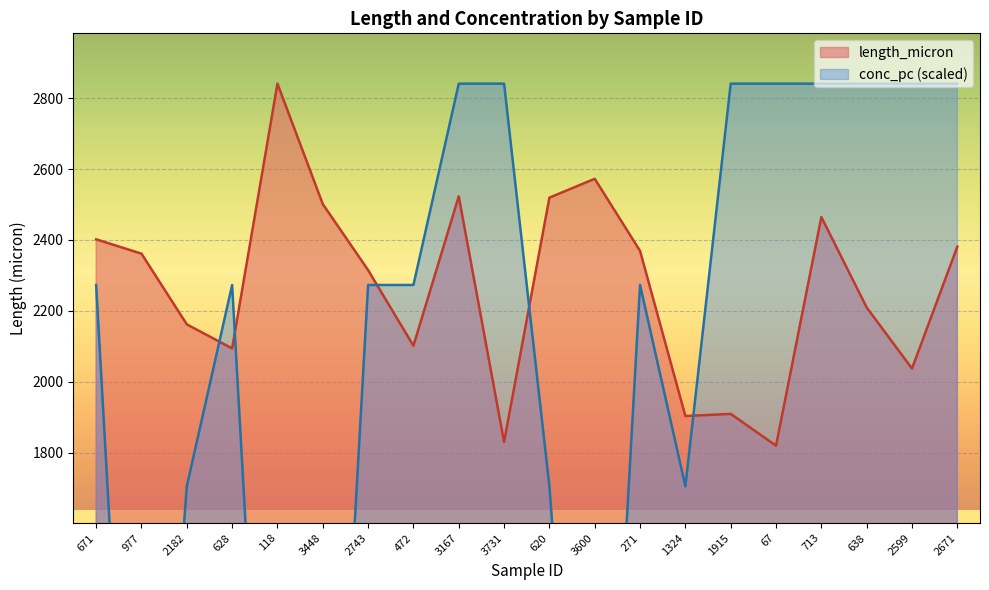

Which category has the lowest value across all series?

977